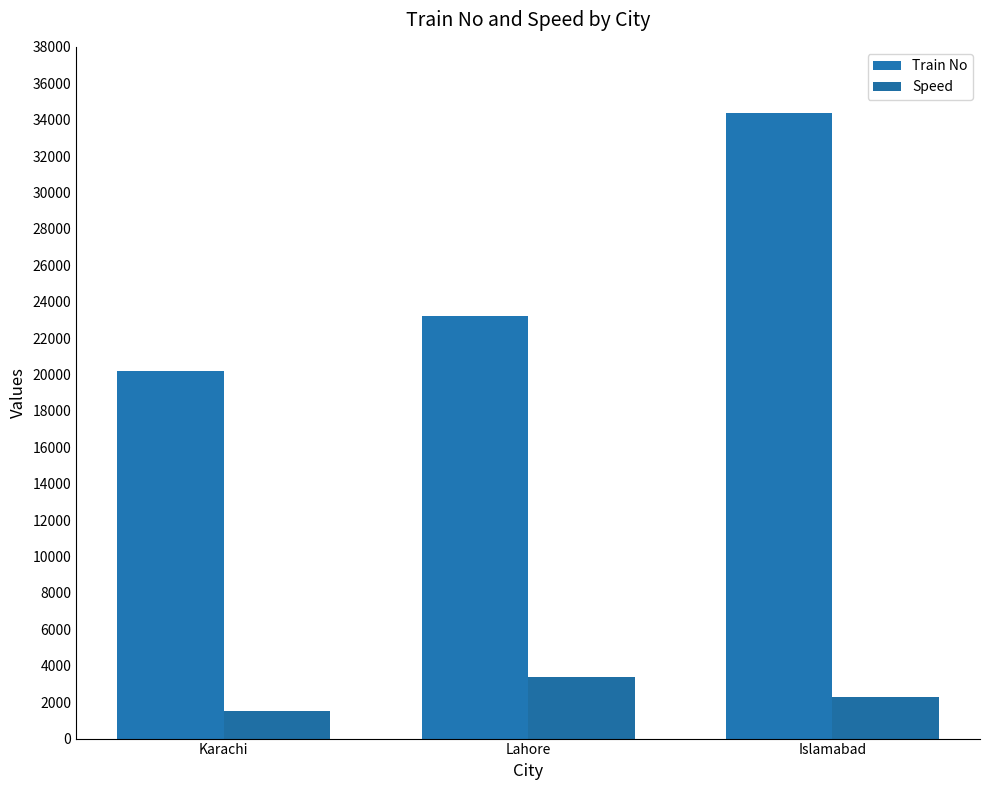

Reading left to right, what are all the values shown in this chart?

Train No: 20202	23212	34342
Speed: 1500	3400	2300